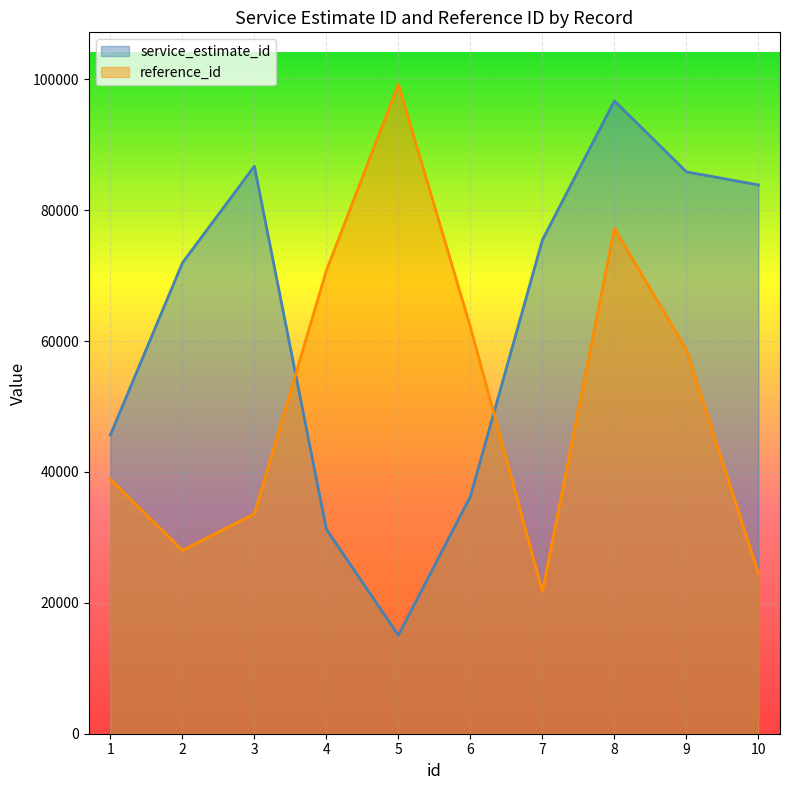

True or false: service_estimate_id and reference_id cross at least once.

True